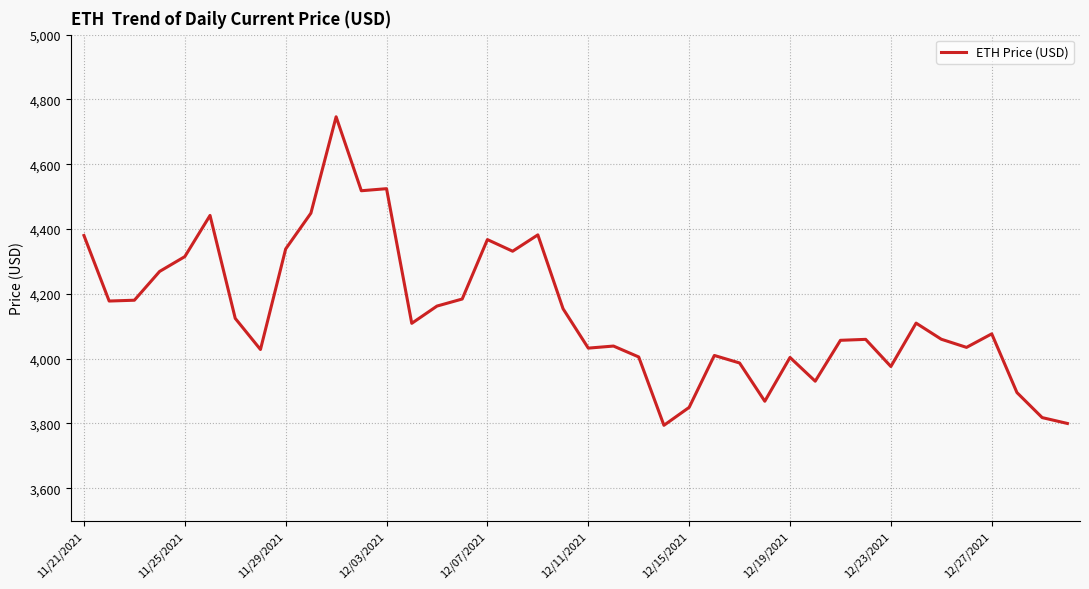

What is the greatest value displayed?

4746.4